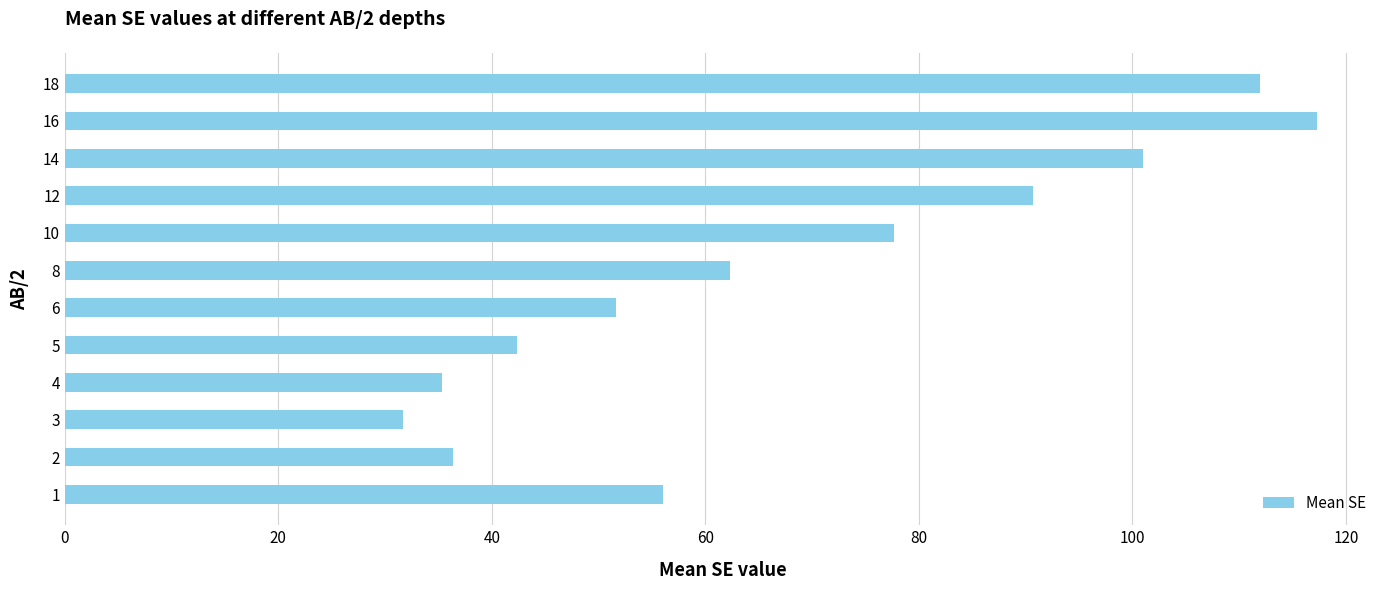

At which label is the value closest to 74?

10